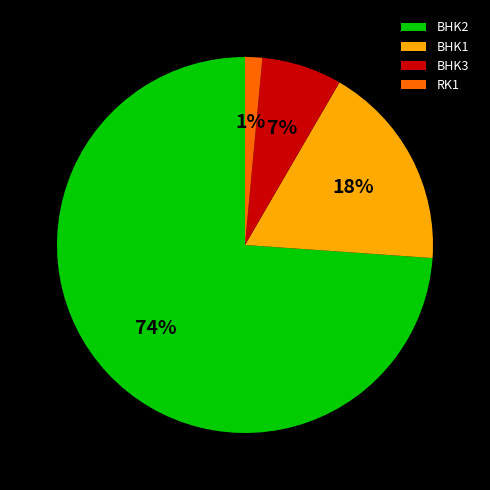

Is it true that BHK3 is 14% of the pie?

False